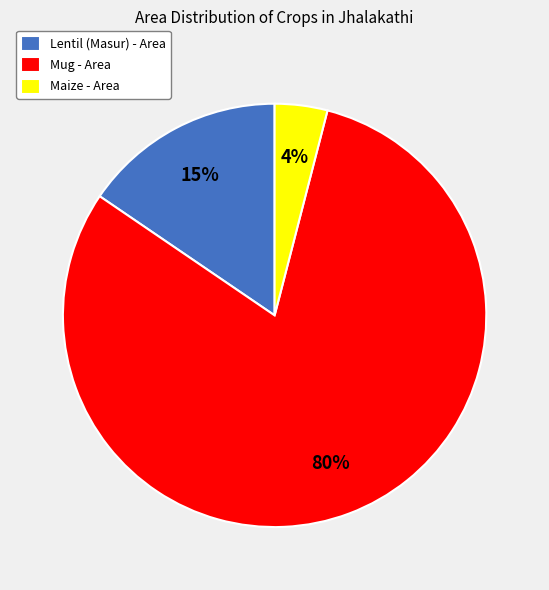

Count the number of slices in the pie.

3